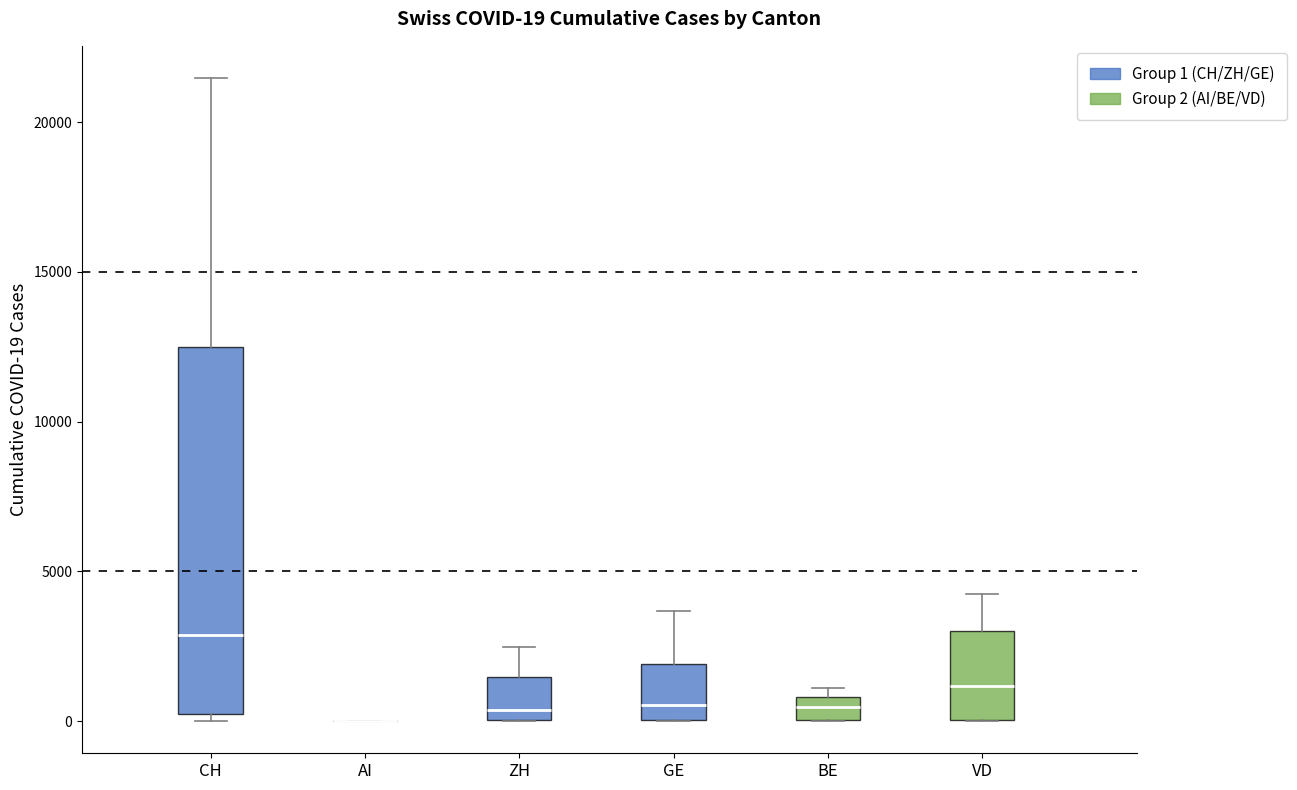

Comparing the boxes themselves (not the whiskers), which one is the tallest?

CH